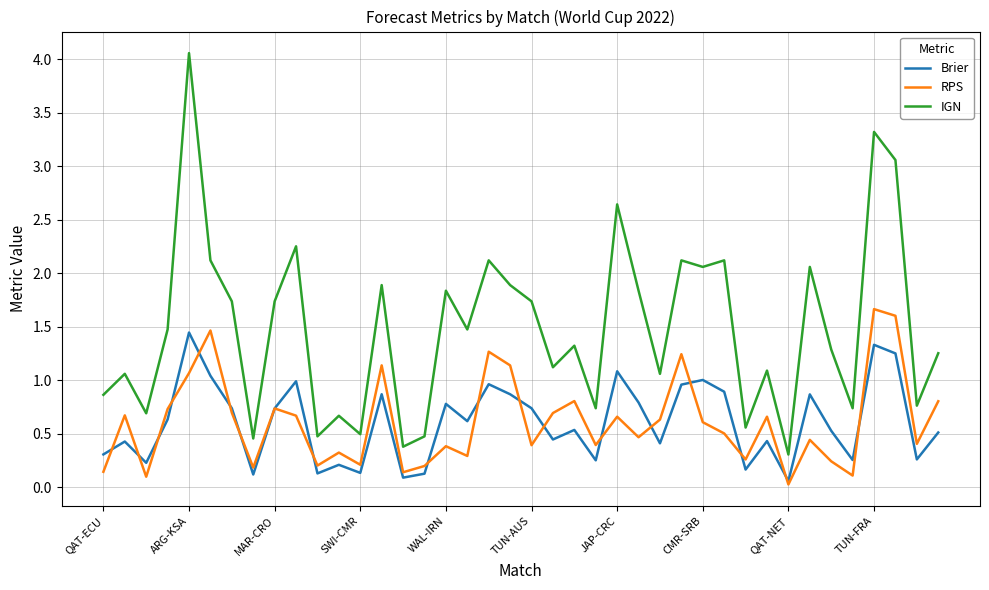

What is the maximum value for RPS?

1.7